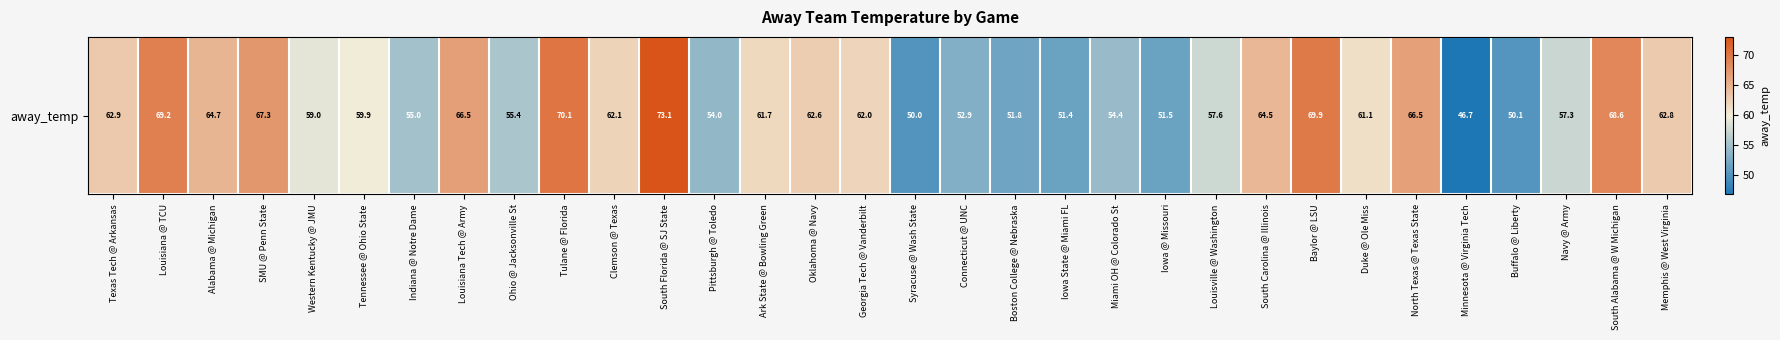

Reading right to left, transcribe all the data shown in this chart.

Memphis @ West Virginia=62.8	South Alabama @ W Michigan=68.6	Navy @ Army=57.3	Buffalo @ Liberty=50.1	Minnesota @ Virginia Tech=46.7	North Texas @ Texas State=66.5	Duke @ Ole Miss=61.1	Baylor @ LSU=69.9	South Carolina @ Illinois=64.5	Louisville @ Washington=57.6	Iowa @ Missouri=51.5	Miami OH @ Colorado St=54.4	Iowa State @ Miami FL=51.4	Boston College @ Nebraska=51.8	Connecticut @ UNC=52.9	Syracuse @ Wash State=50.0	Georgia Tech @ Vanderbilt=62.0	Oklahoma @ Navy=62.6	Ark State @ Bowling Green=61.7	Pittsburgh @ Toledo=54.0	South Florida @ SJ State=73.1	Clemson @ Texas=62.1	Tulane @ Florida=70.1	Ohio @ Jacksonville St=55.4	Louisiana Tech @ Army=66.5	Indiana @ Notre Dame=55.0	Tennessee @ Ohio State=59.9	Western Kentucky @ JMU=59.0	SMU @ Penn State=67.3	Alabama @ Michigan=64.7	Louisiana @ TCU=69.2	Texas Tech @ Arkansas=62.9